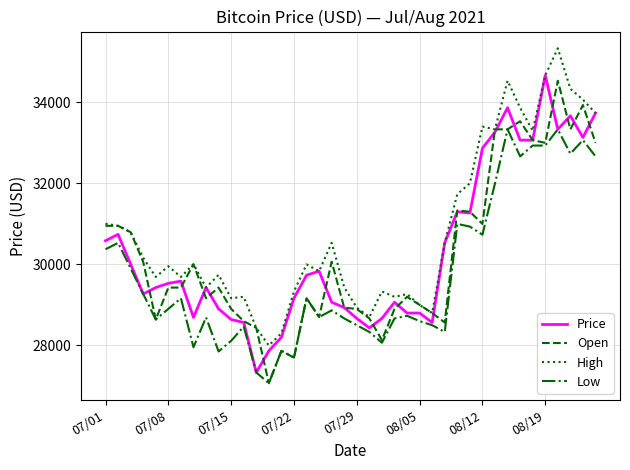

What is the maximum value shown in the chart?

35333.3